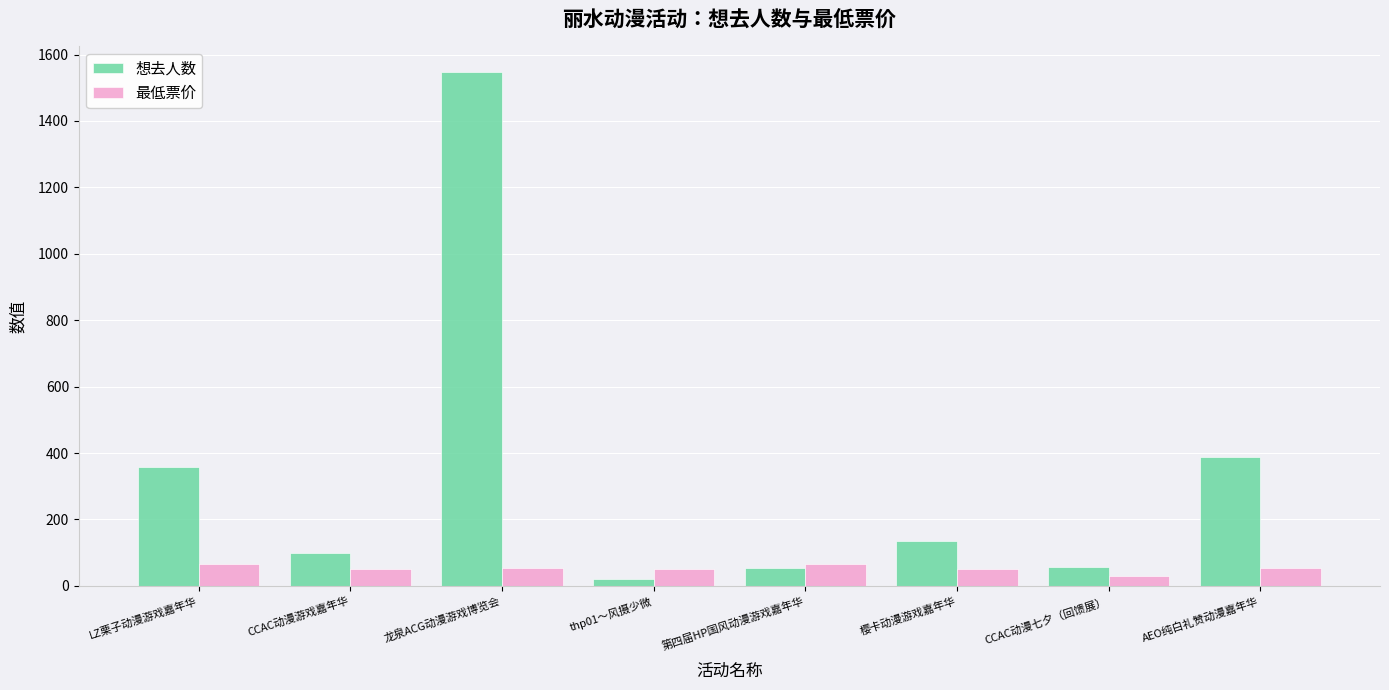

What is the approximate value of 最低票价 at LZ栗子动漫游戏嘉年华?

65.0